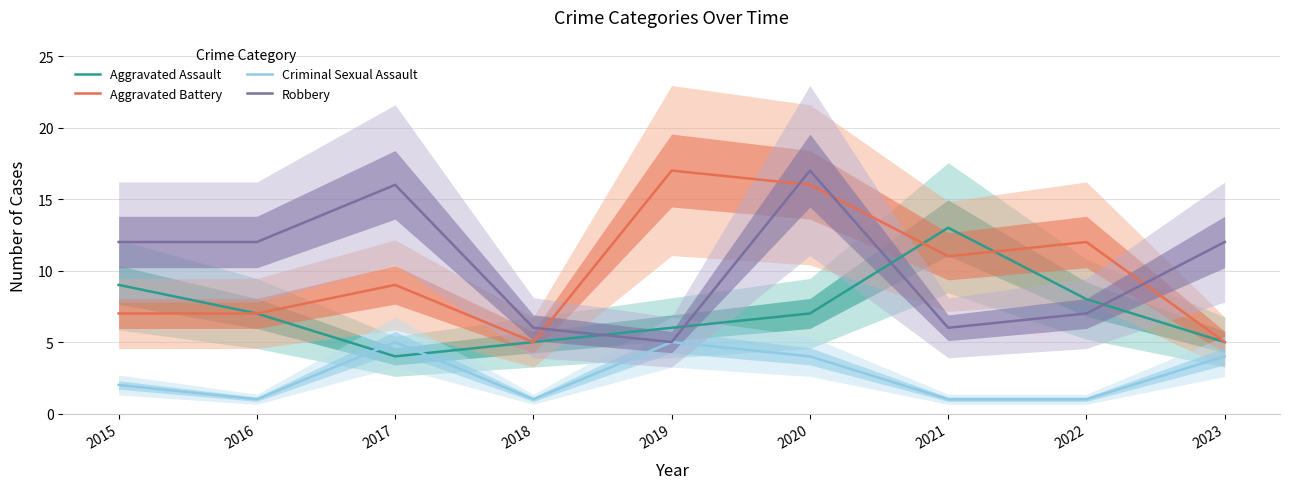

Reading right to left, extract all data points from this chart.

Aggravated Assault: 2023=5	2022=8	2021=13	2020=7	2019=6	2018=5	2017=4	2016=7	2015=9
Aggravated Battery: 2023=5	2022=12	2021=11	2020=16	2019=17	2018=5	2017=9	2016=7	2015=7
Criminal Sexual Assault: 2023=4	2022=1	2021=1	2020=4	2019=5	2018=1	2017=5	2016=1	2015=2
Robbery: 2023=12	2022=7	2021=6	2020=17	2019=5	2018=6	2017=16	2016=12	2015=12